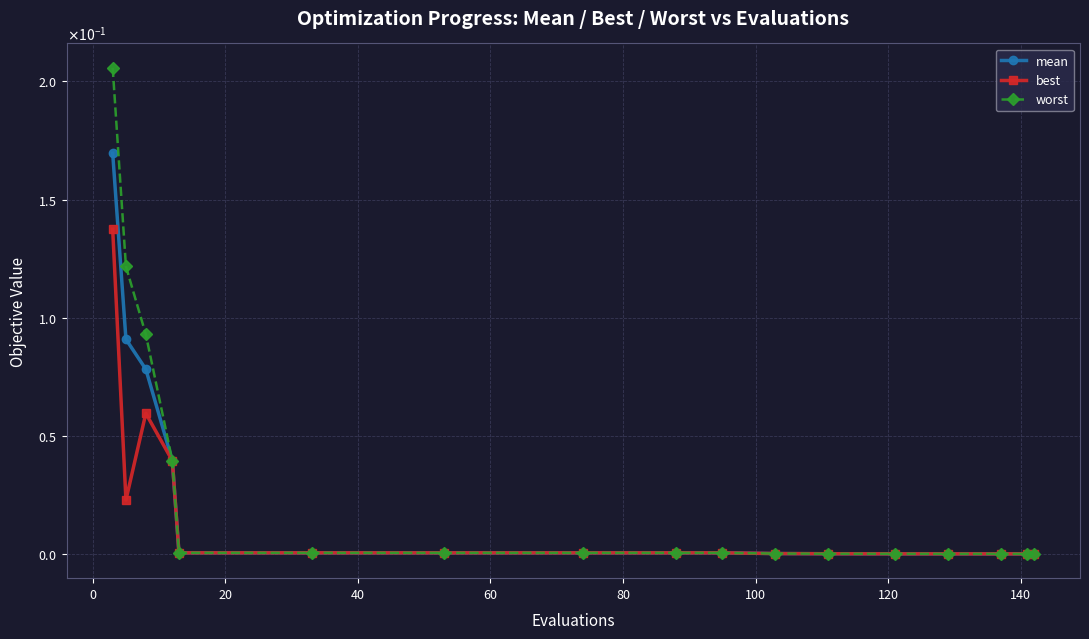

Is this an area chart (filled region under the line)?

No